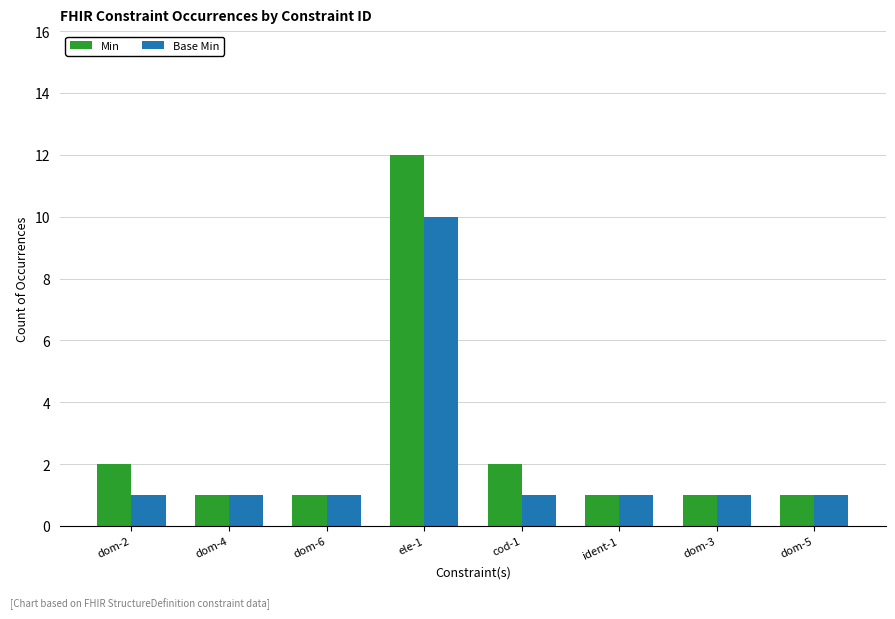

Which series has the largest range (max minus min)?

Min